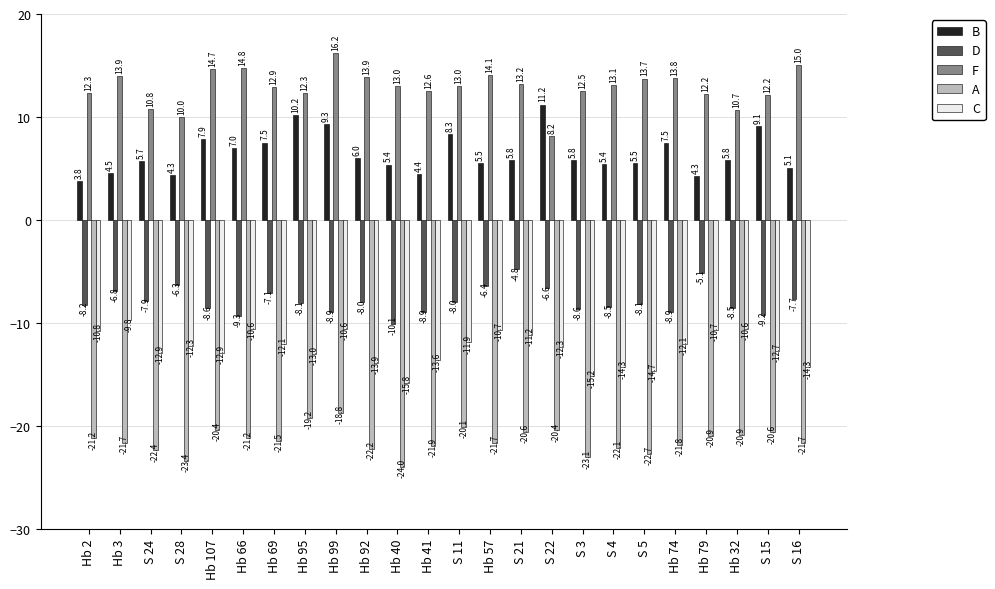

At which category is the sum across all series the highest?

Hb 99